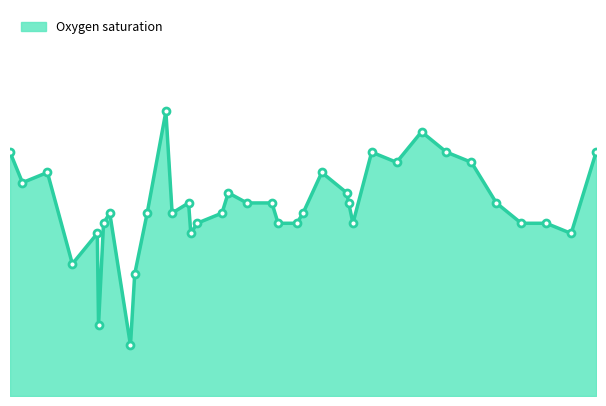

Does the chart have visible grid lines?

No